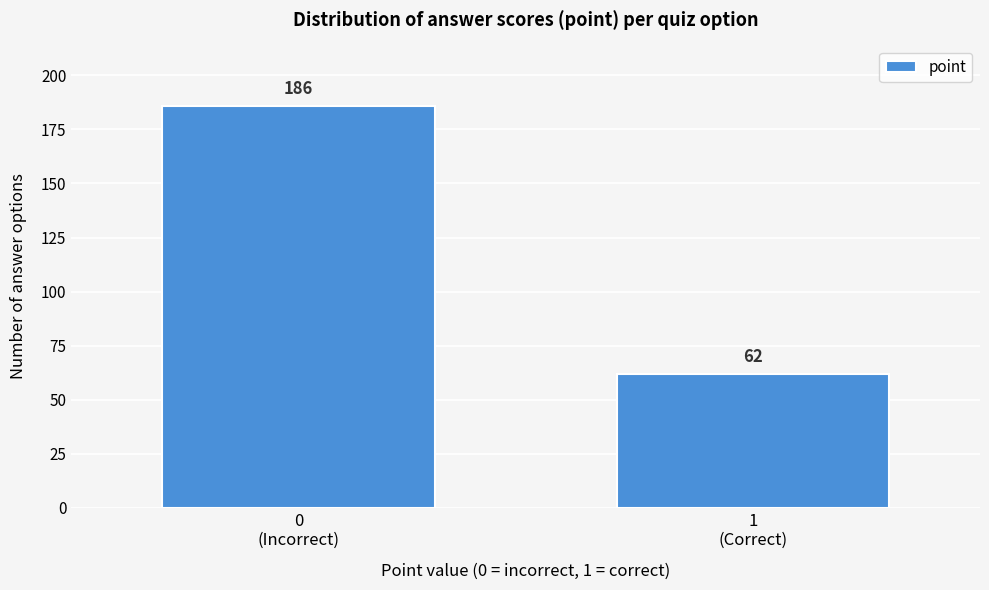

Reading right to left, transcribe all the data shown in this chart.

62	186